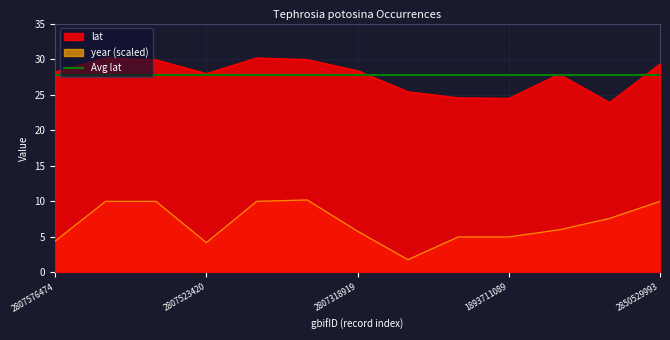

What is the value of the lat point at the 4th from the left?

28.0